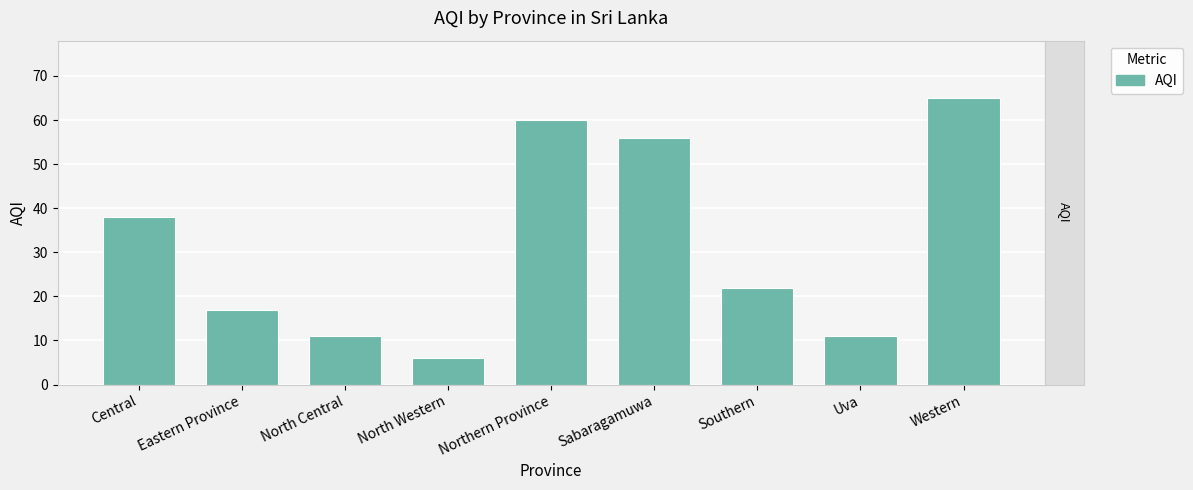

What is the sum of the values at Southern and Western?

87